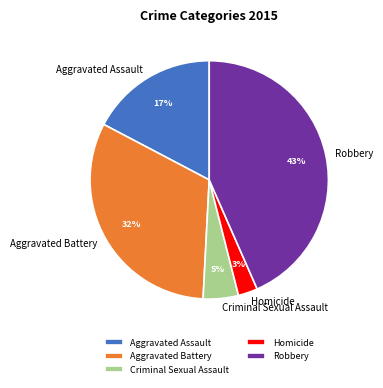

Count the number of slices in the pie.

5